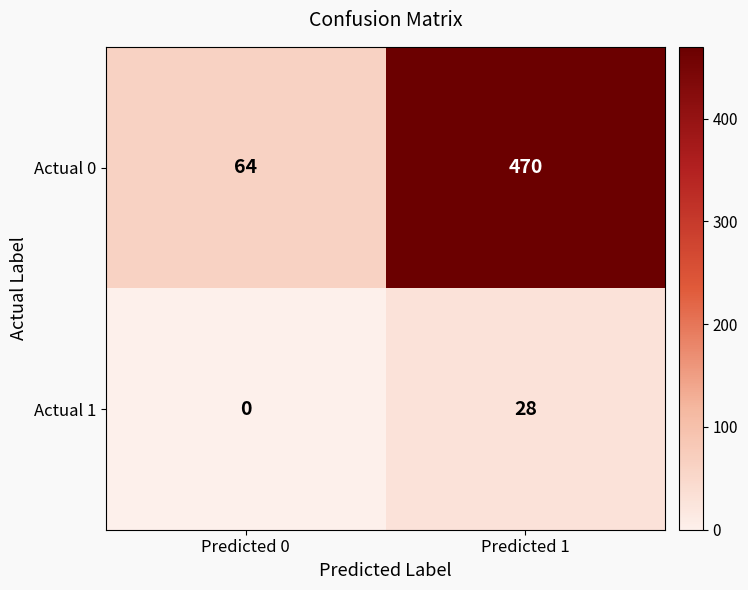

The value of Actual 1 at Predicted 0 is -10. True or false?

False